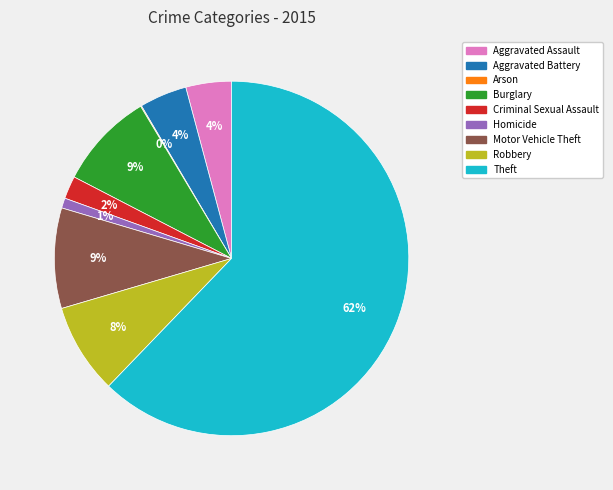

To the nearest percent, what percentage of the pie is Motor Vehicle Theft?

9%